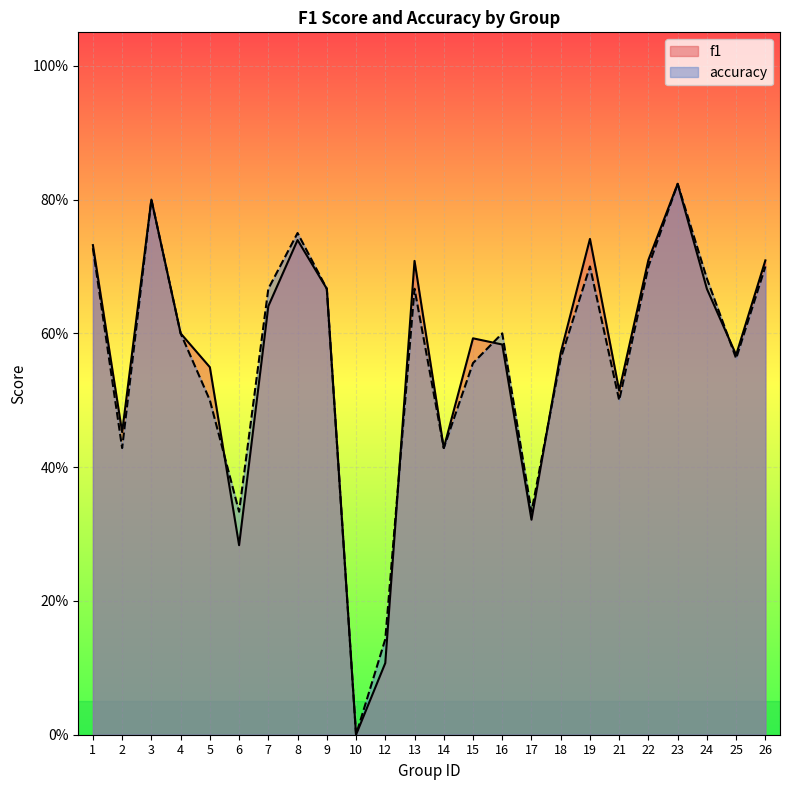

Which label corresponds to the smallest value in the chart?

10